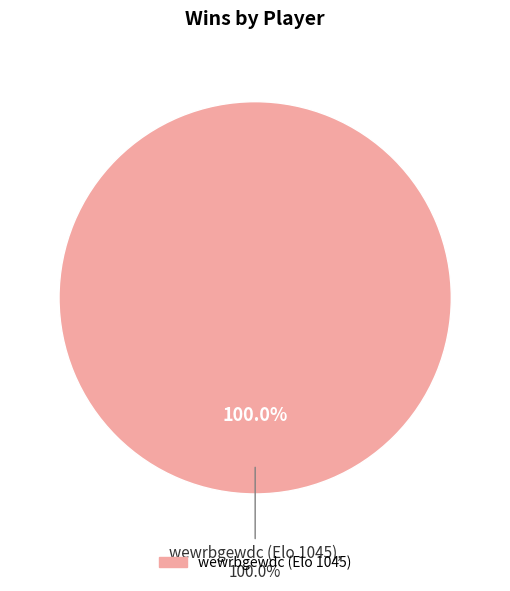

Which category accounts for the majority?

wewrbgewdc (Elo 1045)